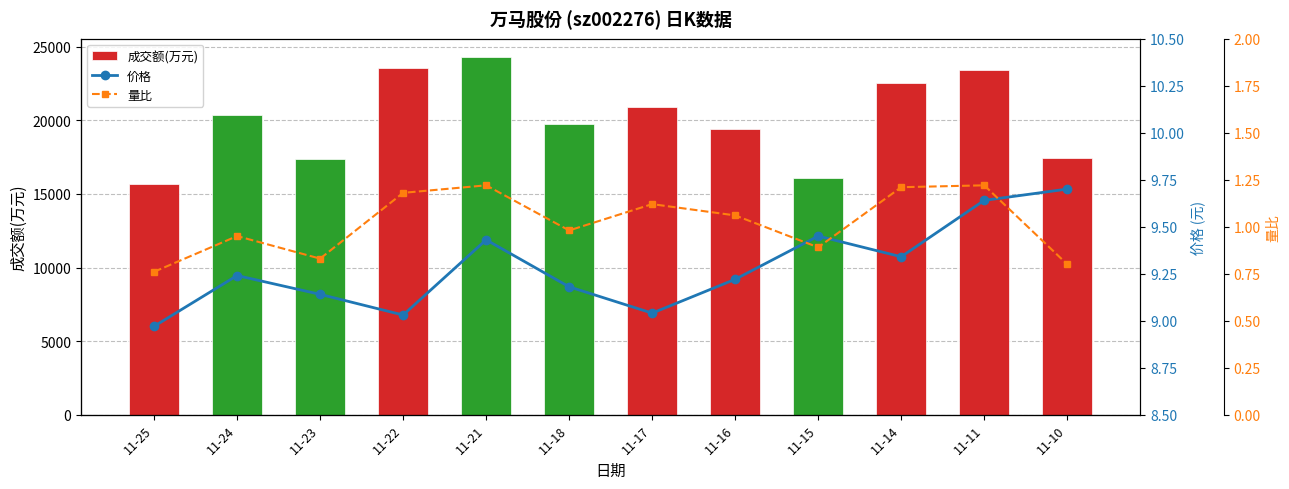

The value of 量比 at 11-15 is 0.9. True or false?

True